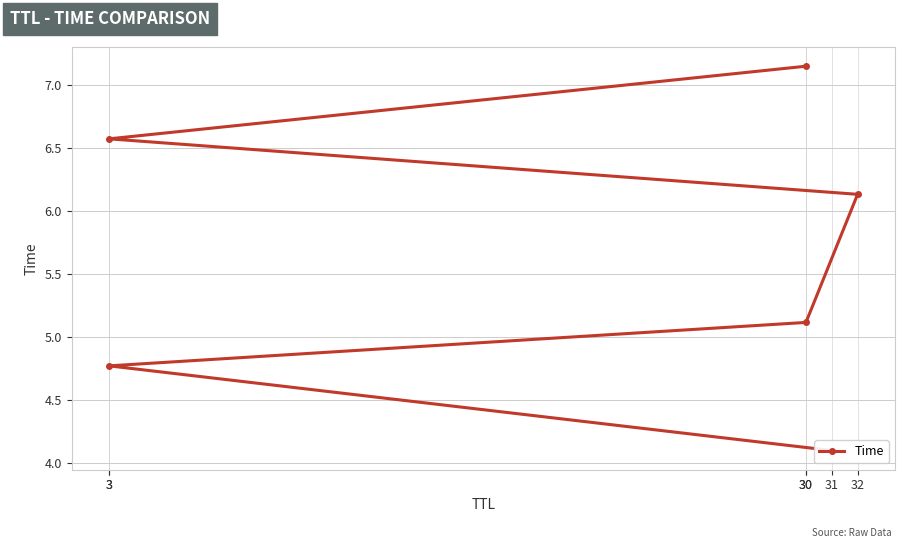

At which label is the value closest to 5?

30